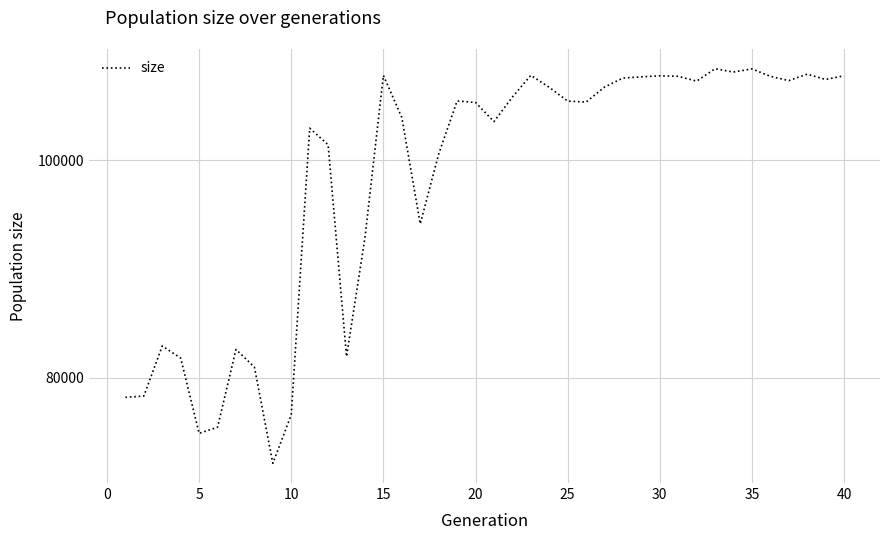

What is the minimum value shown in the chart?

72133